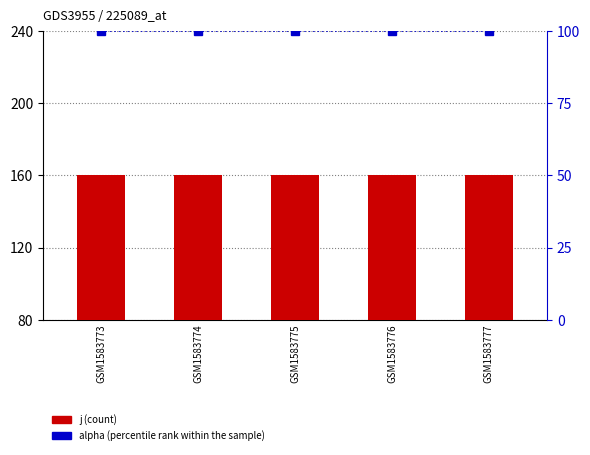

Is it true that j equals 43 at GSM1583775?

False